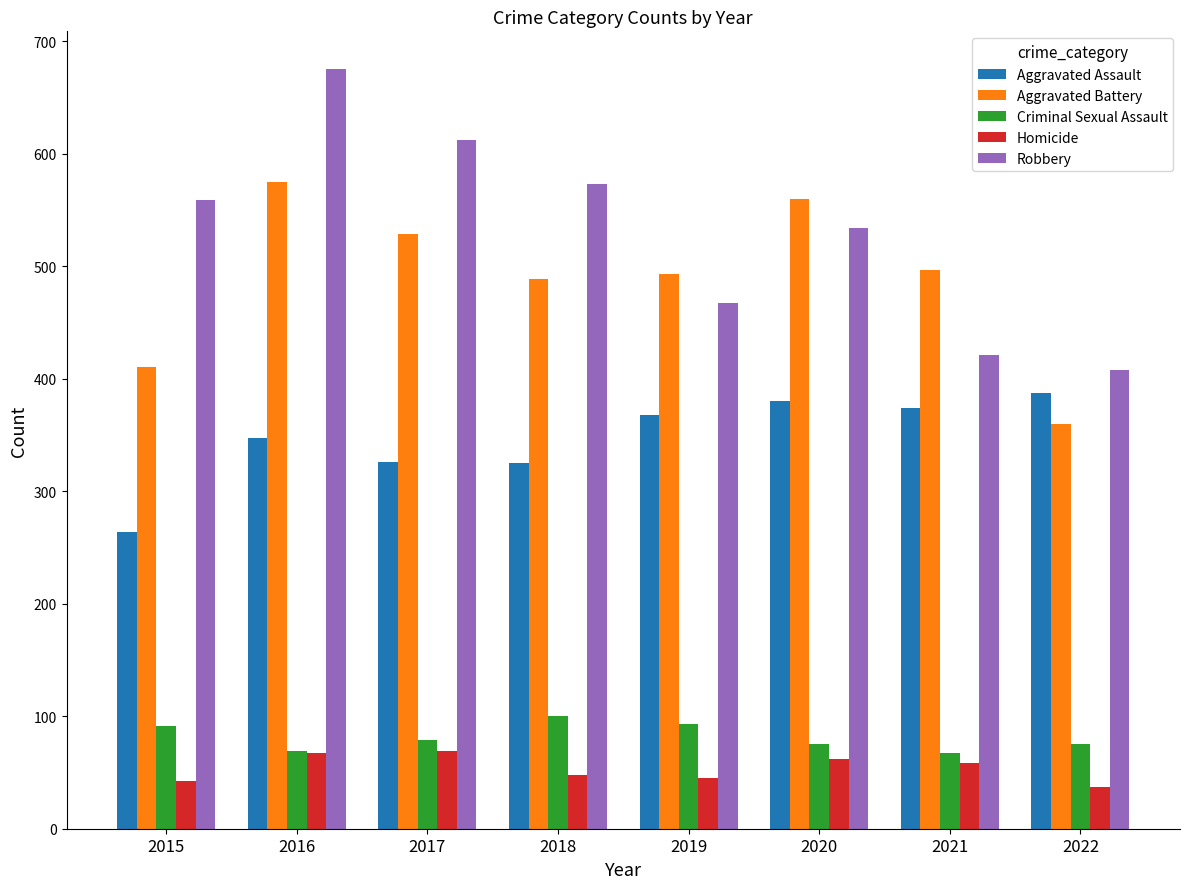

What is the total value across all series at 2020?

1611